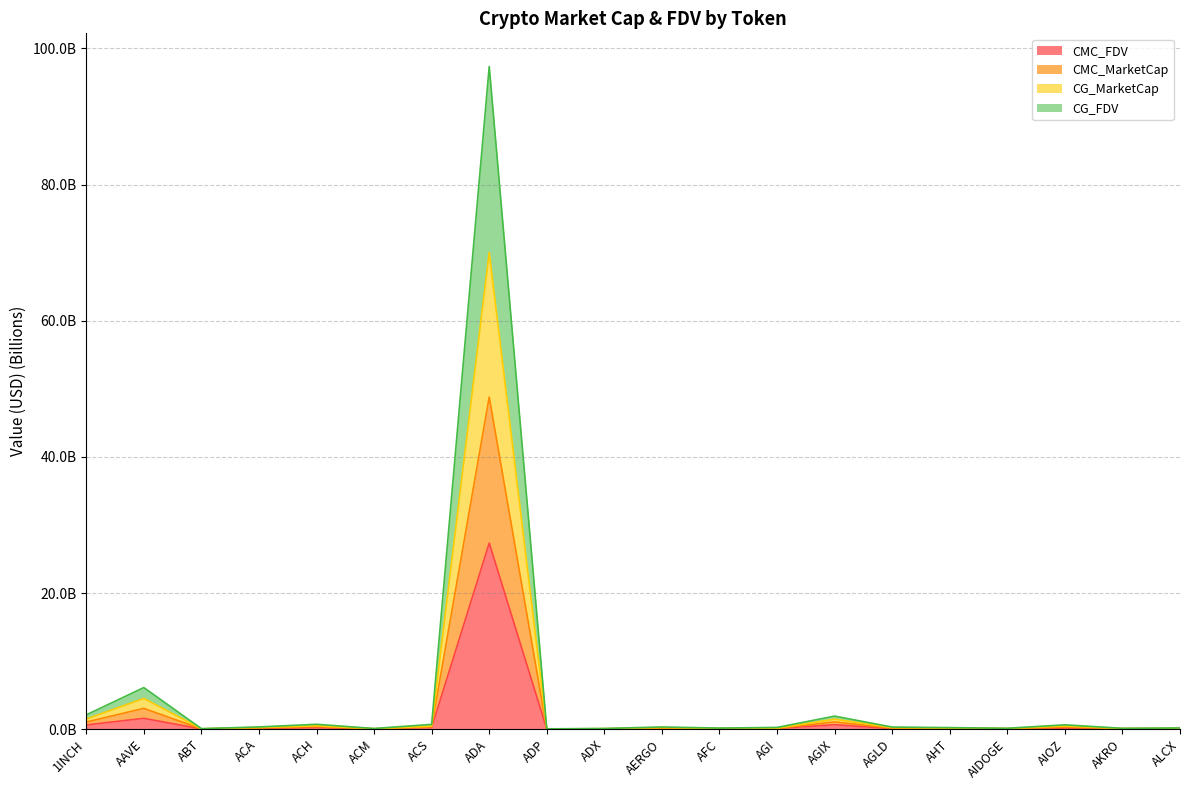

How many series are shown in this chart?

4